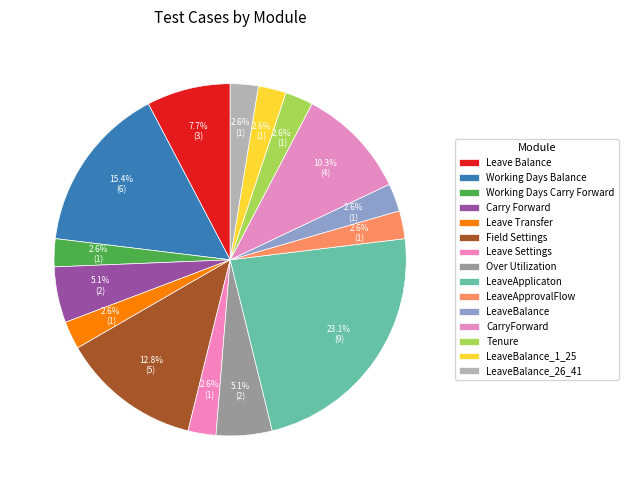

How many slices are in this pie chart?

15